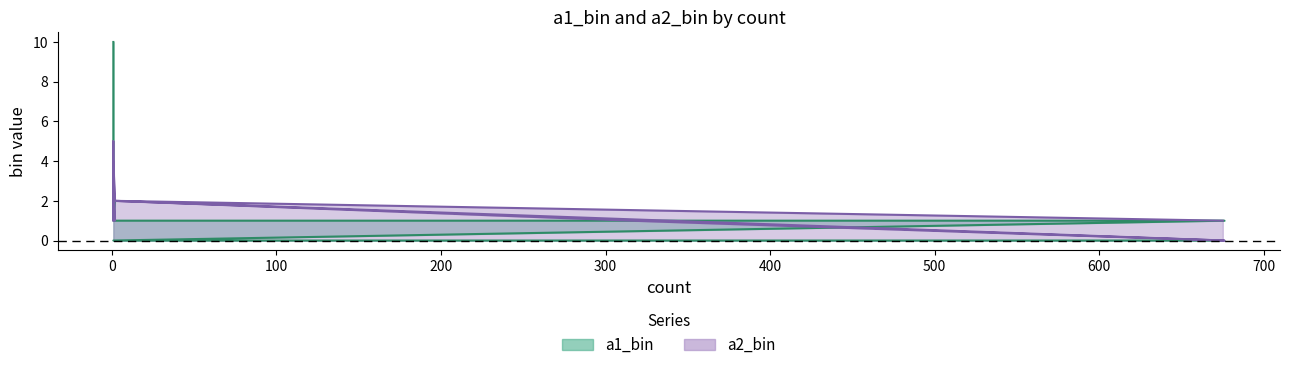

Reading left to right, extract all data points from this chart.

a1_bin: 0	0	1	1	1	1	2	2	3	4	10
a2_bin: 1	2	0	1	2	4	1	2	1	5	2